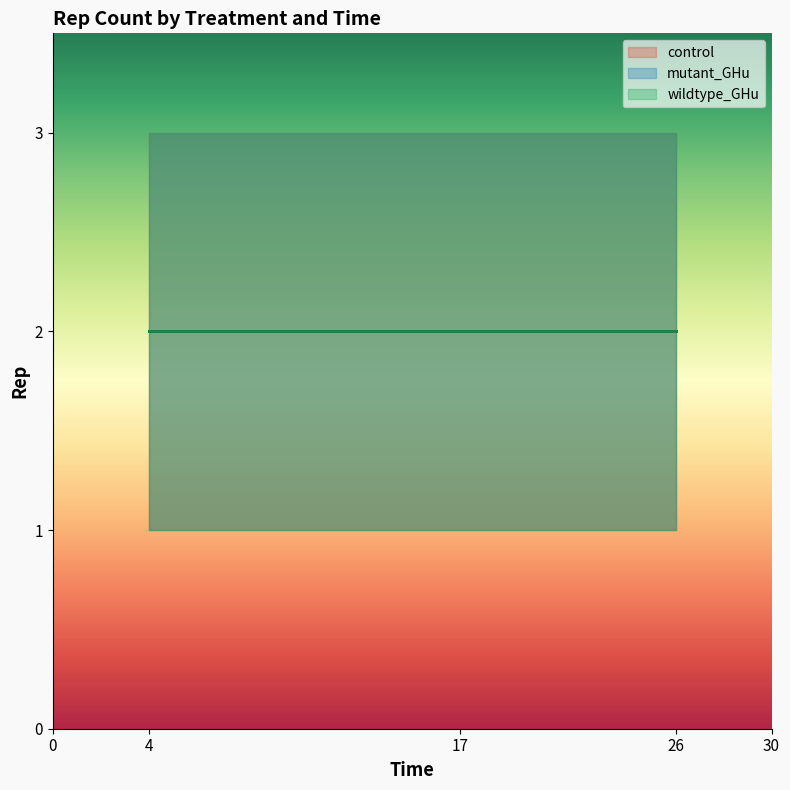

True or false: control and mutant_GHu cross at least once.

False